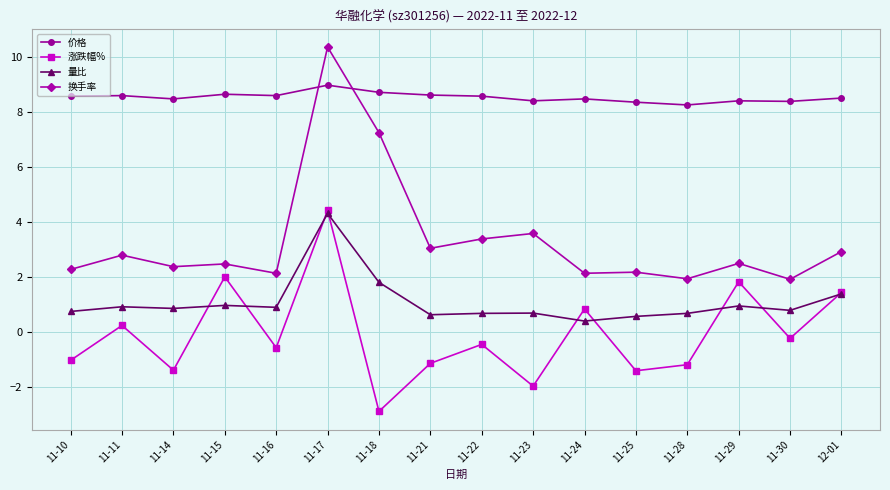

What is the total value across all series at 11-23?

10.7